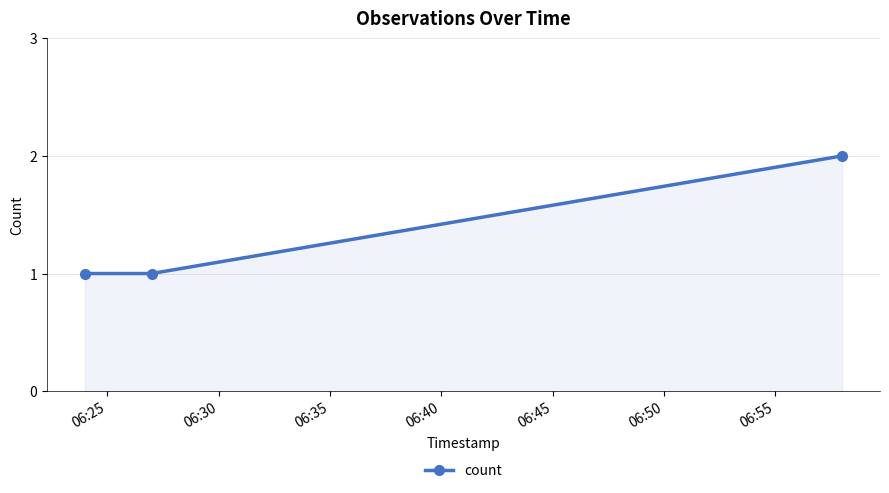

What is the value of the 3rd point from the left?

2